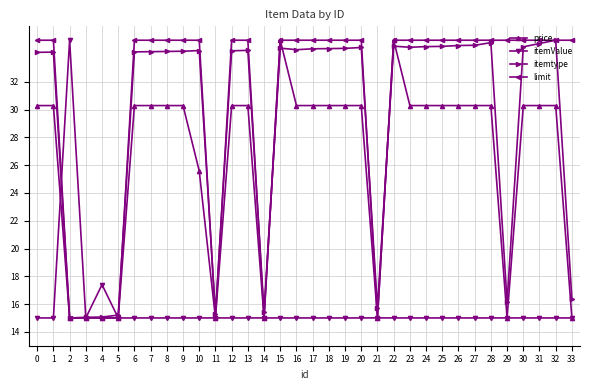

What is the value of the limit point at the 4th from the left?

15.0